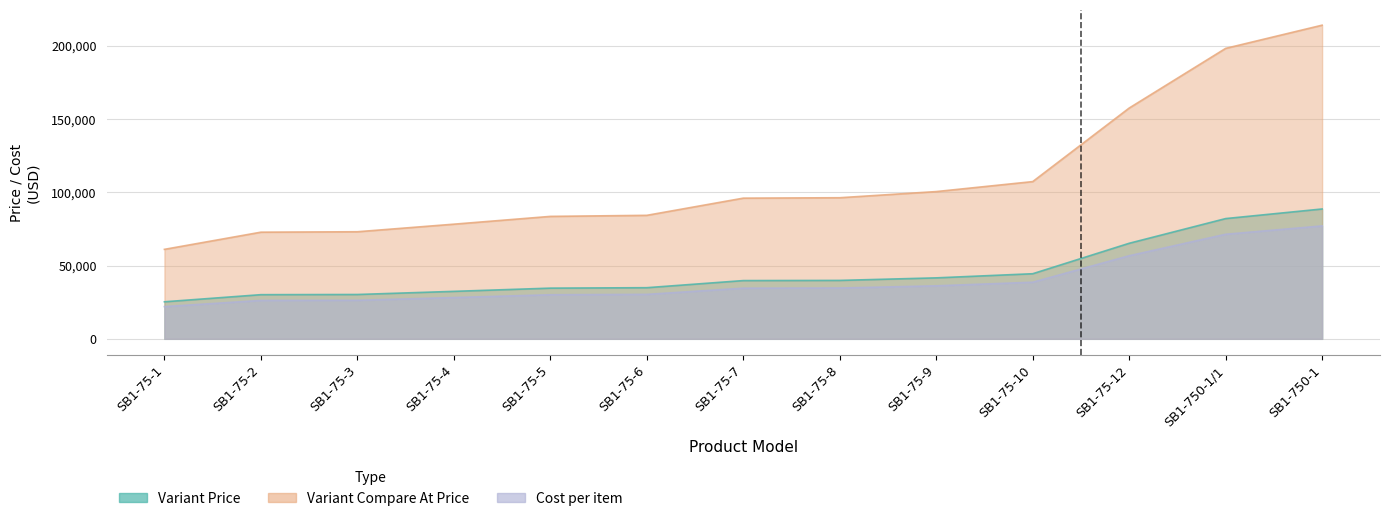

True or false: Variant Price has more than 0 interior local peaks.

False